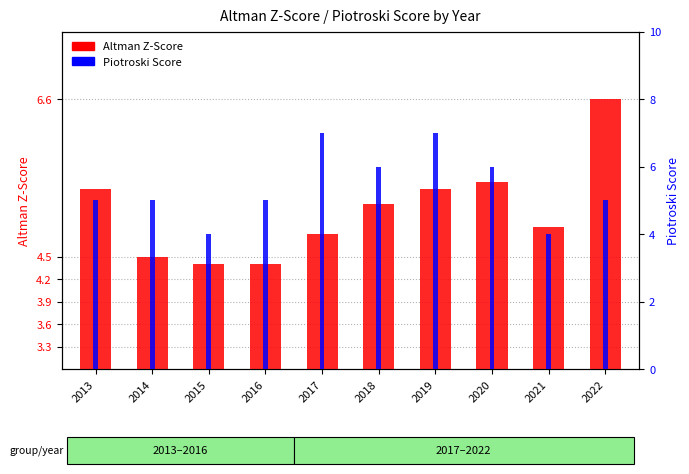

The value of Altman Z-Score at 2016 is 7.6. True or false?

False